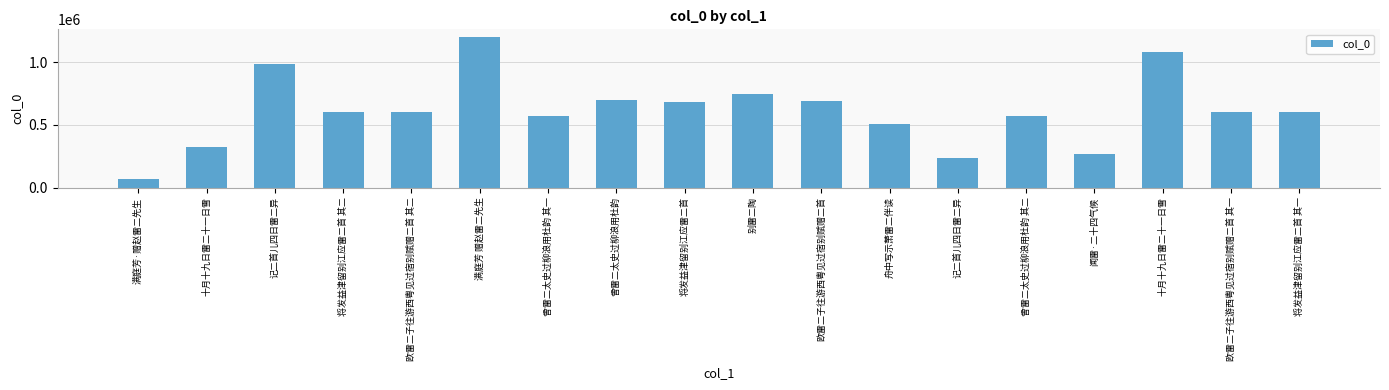

Between 满庭芳 赠赵雷二先生 and 将发益津留别江应雷二首, which is larger?

满庭芳 赠赵雷二先生